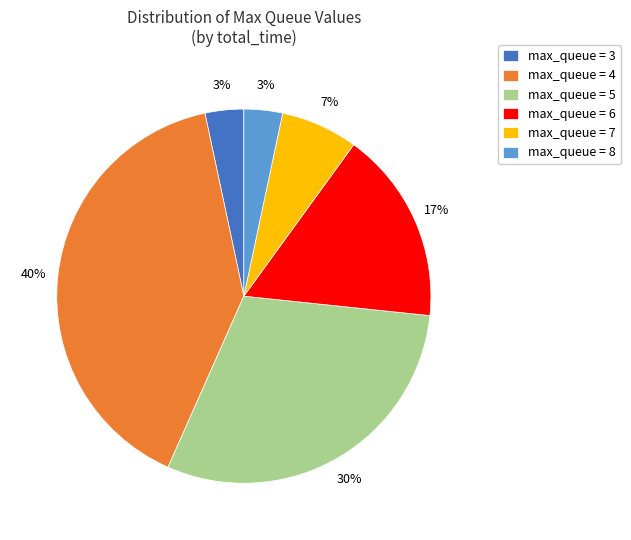

Between max_queue = 8 and max_queue = 7, which is larger?

max_queue = 7